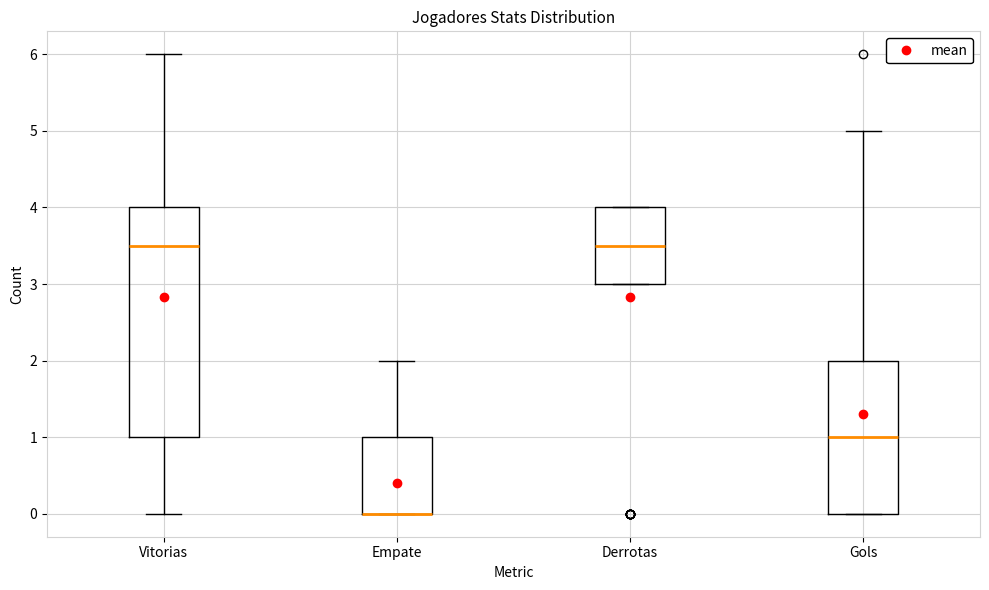

Which box is the tallest, from its lower edge to its upper edge?

Vitorias